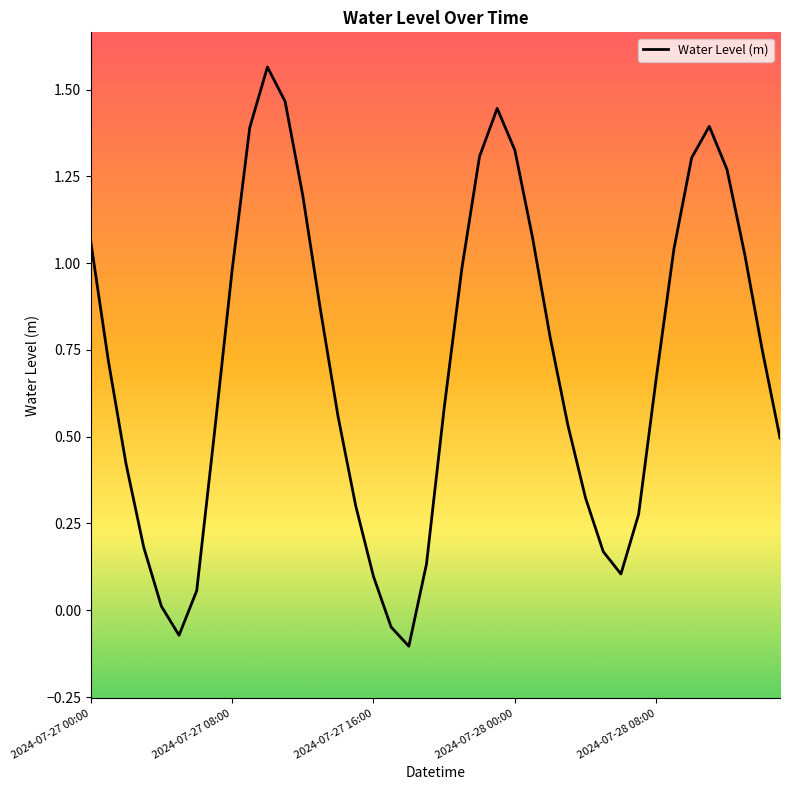

True or false: the data has more than 0 interior local peaks.

True